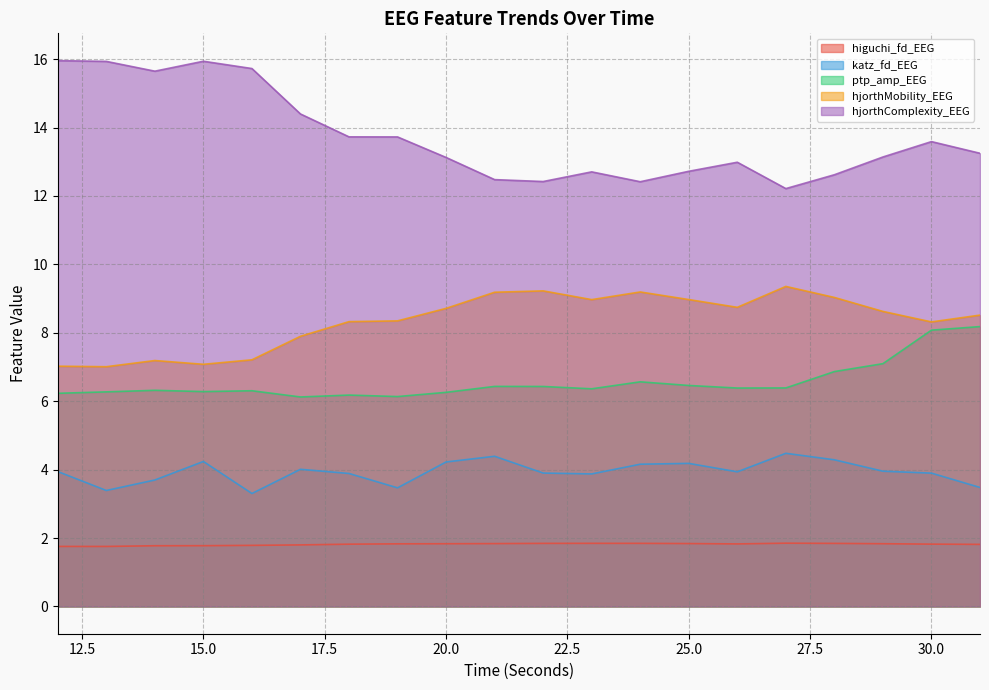

At 17, list the series in order from largest to smallest.

hjorthComplexity_EEG, hjorthMobility_EEG, ptp_amp_EEG, katz_fd_EEG, higuchi_fd_EEG